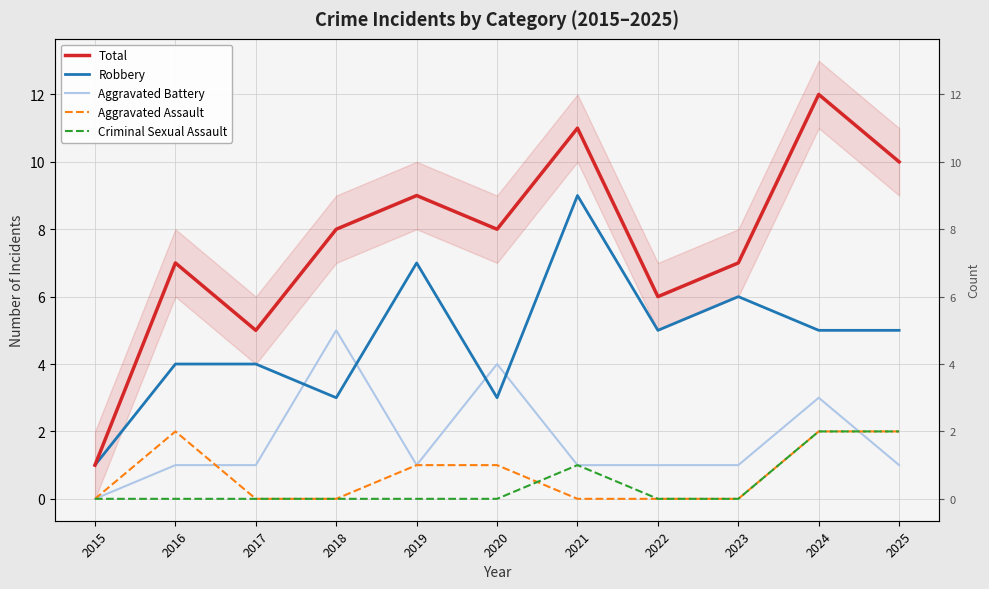

Reading left to right, extract all data points from this chart.

Total: 1	7	5	8	9	8	11	6	7	12	10
Robbery: 1	4	4	3	7	3	9	5	6	5	5
Aggravated Battery: 0	1	1	5	1	4	1	1	1	3	1
Aggravated Assault: 0	2	0	0	1	1	0	0	0	2	2
Criminal Sexual Assault: 0	0	0	0	0	0	1	0	0	2	2